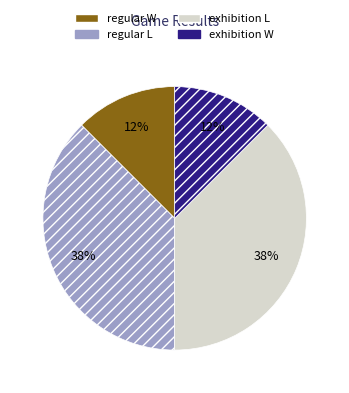

Is there any slice that represents more than half of the pie?

No